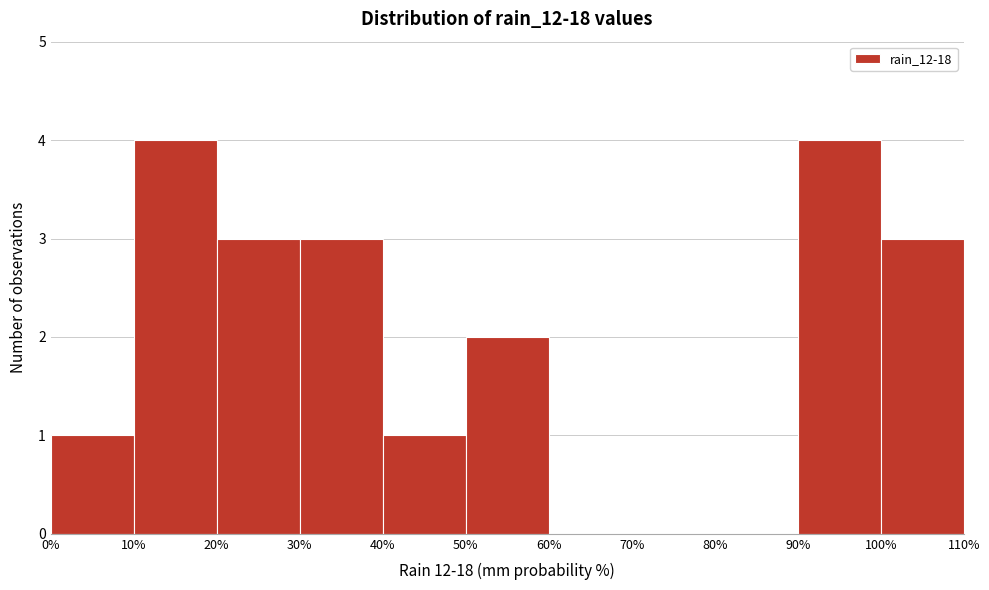

What is the height of the bar covering 20% to 30% on the x-axis? The values are not printed on the chart, so give them approximately, as read against the axis.

3